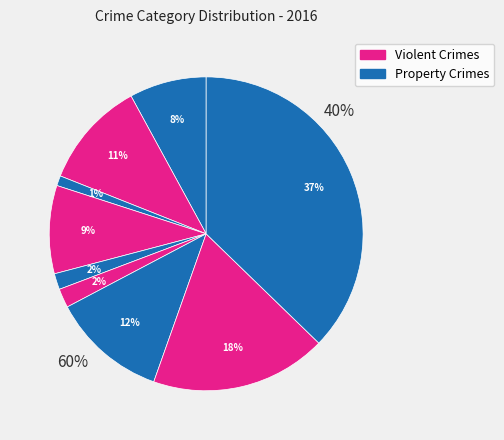

Is there any slice that represents more than half of the pie?

No